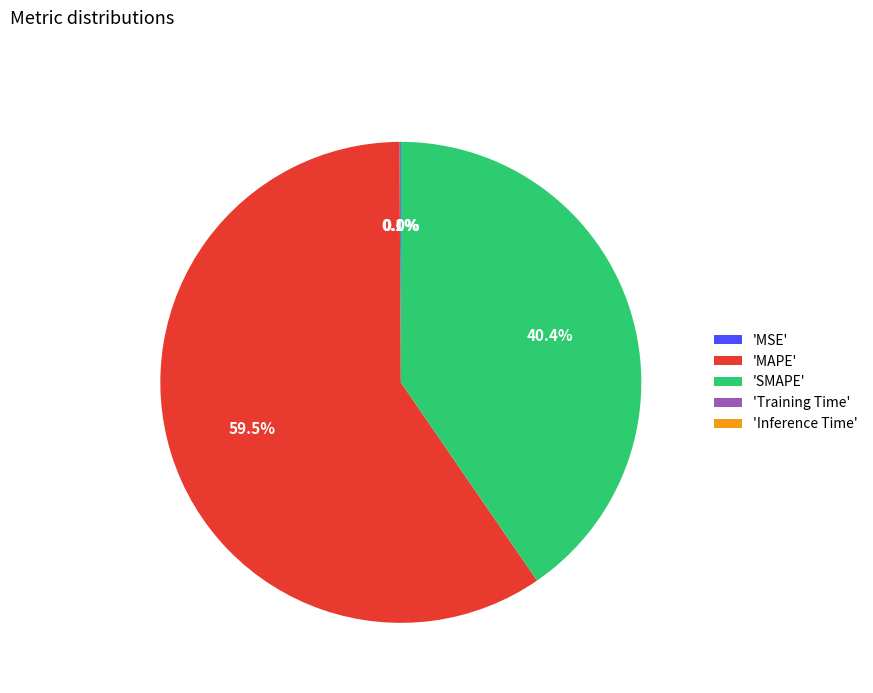

What is the largest slice in the pie chart?

'MAPE'